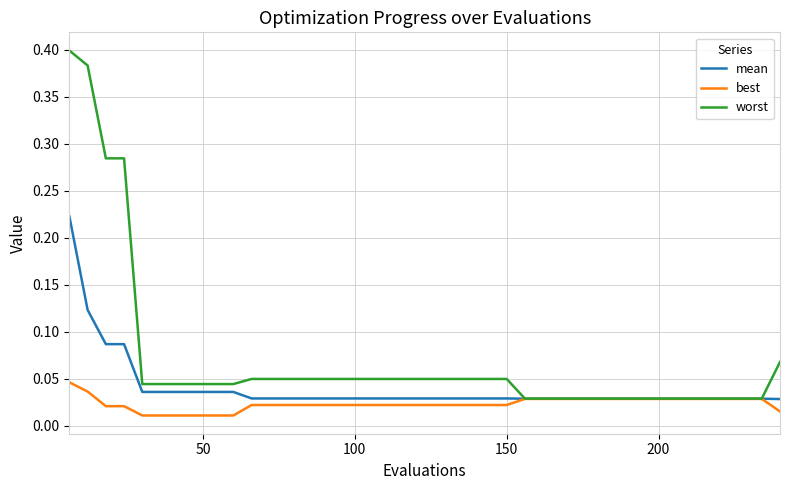

Which series has the largest range (max minus min)?

worst